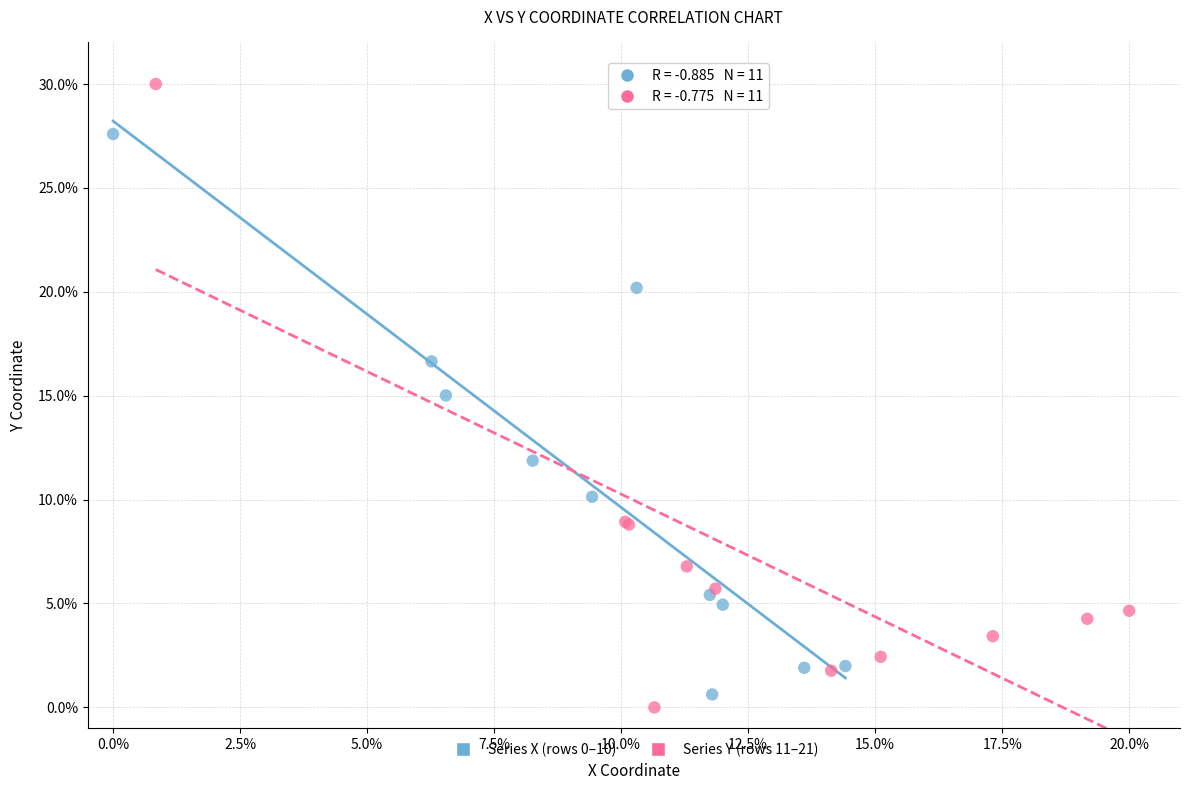

What are all the series names shown in the legend?

Series X (rows 0–10), Series Y (rows 11–21)